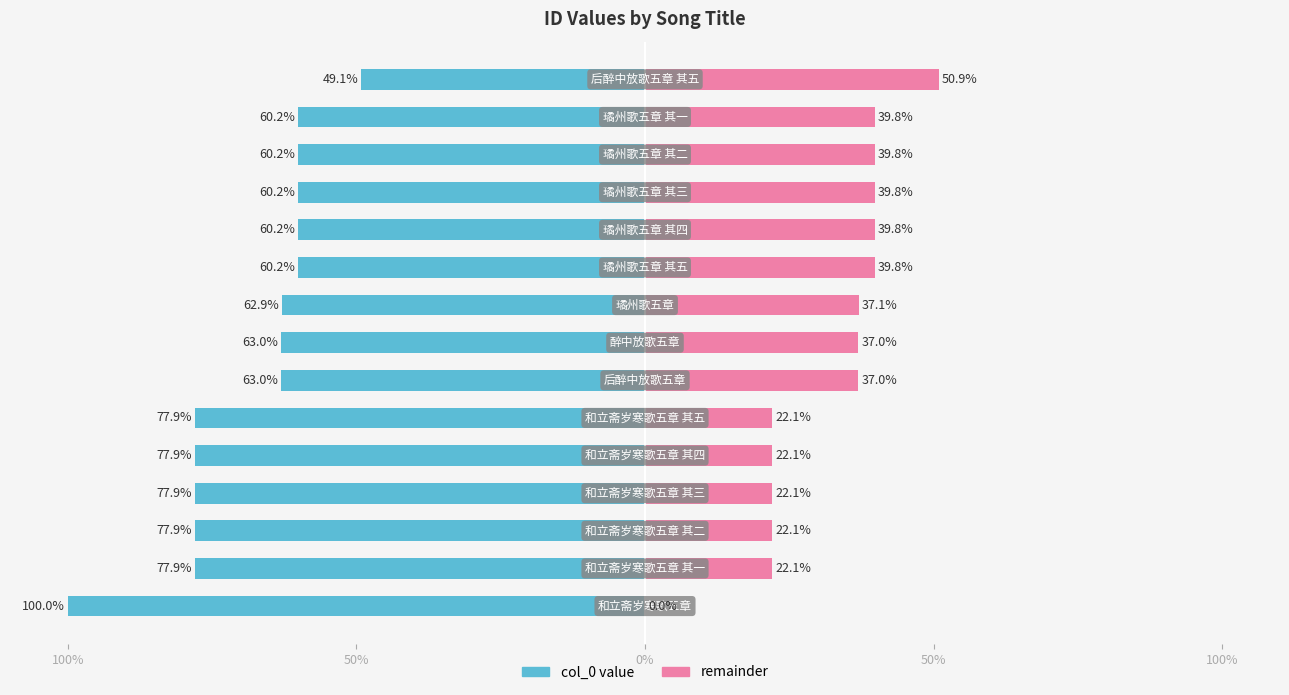

What is the sum of all col_0 (right) values?

471.3